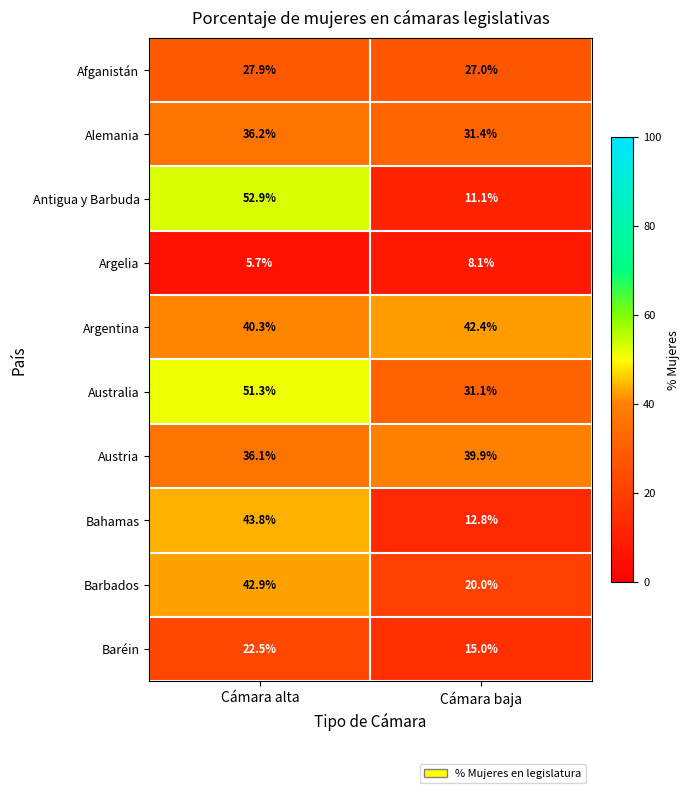

What is the total value across all series at Cámara alta?

359.6